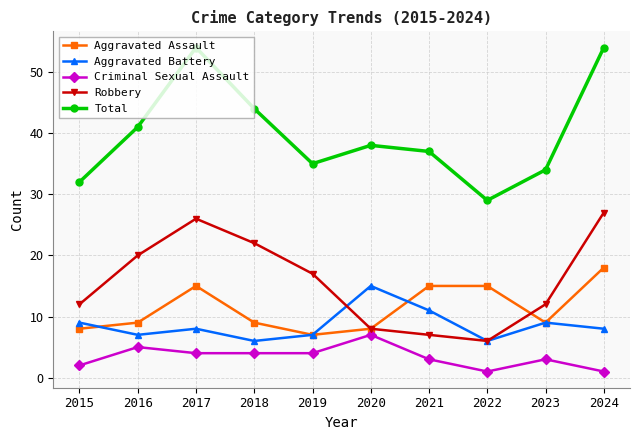

At which category does Aggravated Battery reach its first local valley?

2016